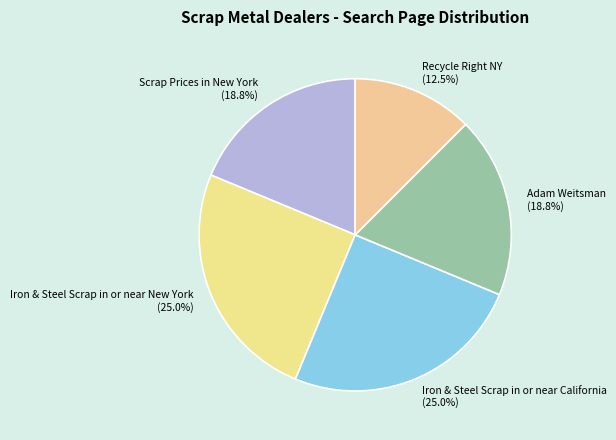

Does any single category account for the majority?

No